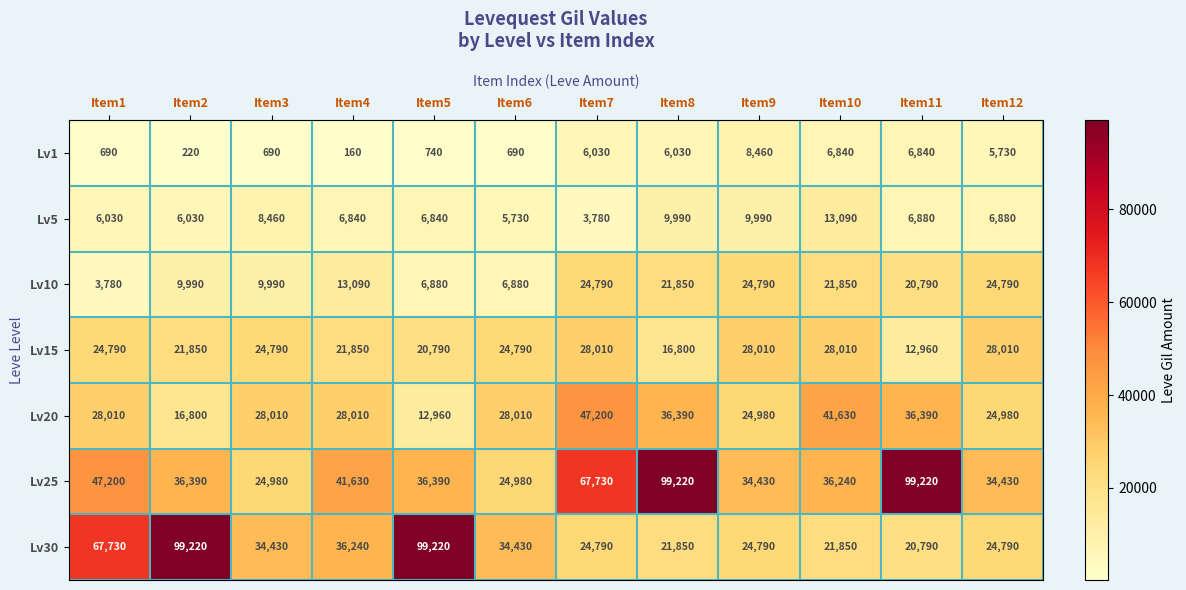

The value of Lv5 at Item10 is 13090. True or false?

True